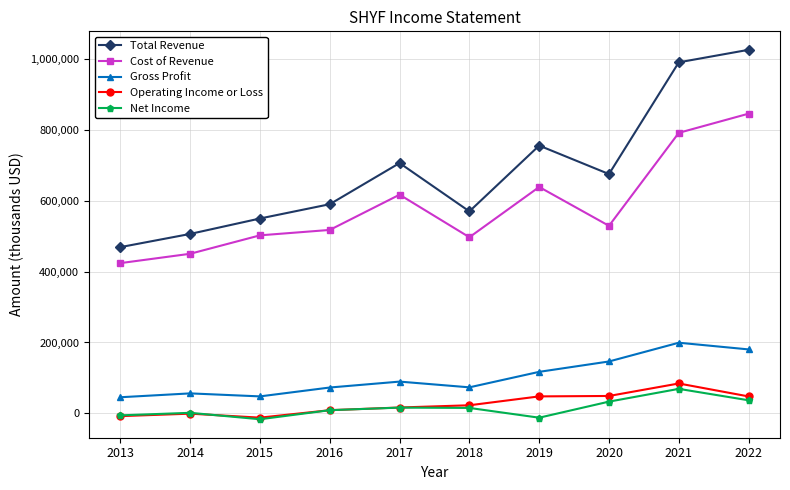

How many lines are shown in the chart?

5